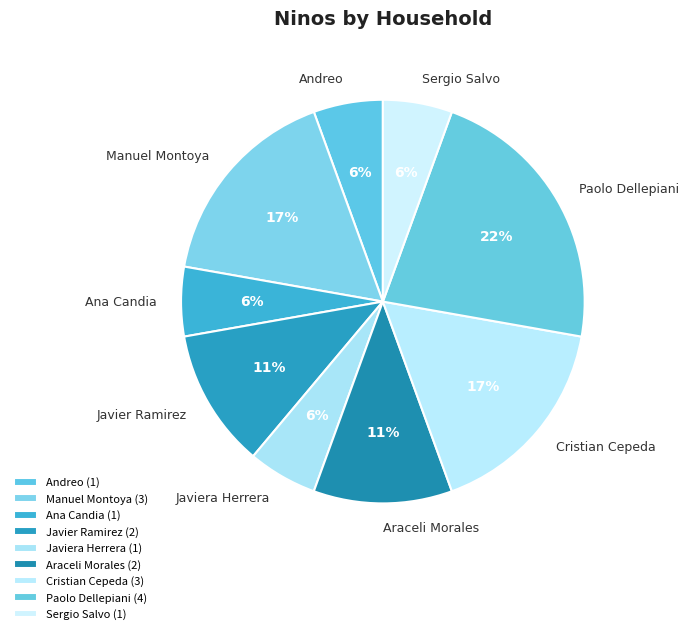

Is there any slice that represents more than half of the pie?

No